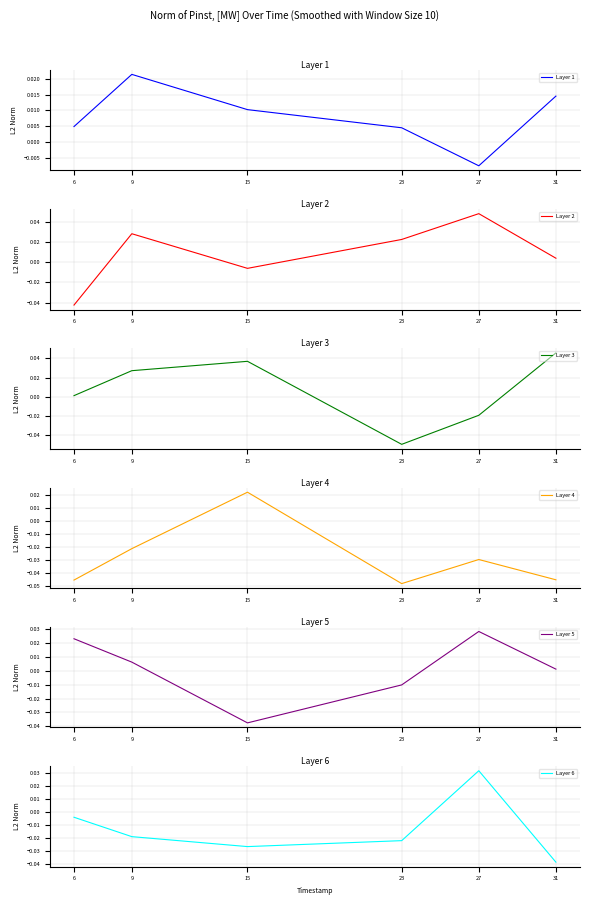

At which label does Layer 1 first exceed 0?

6